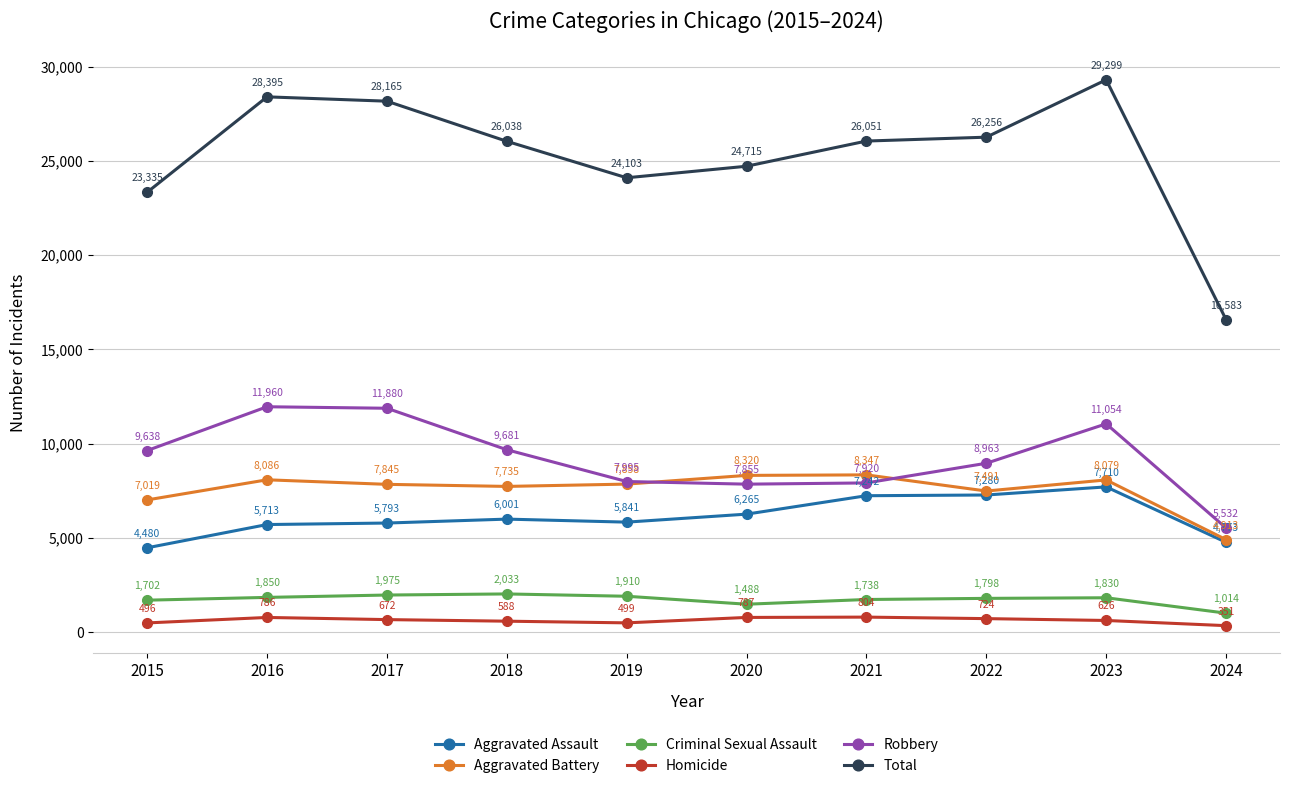

At 2018, list the series in order from largest to smallest.

Total, Robbery, Aggravated Battery, Aggravated Assault, Criminal Sexual Assault, Homicide